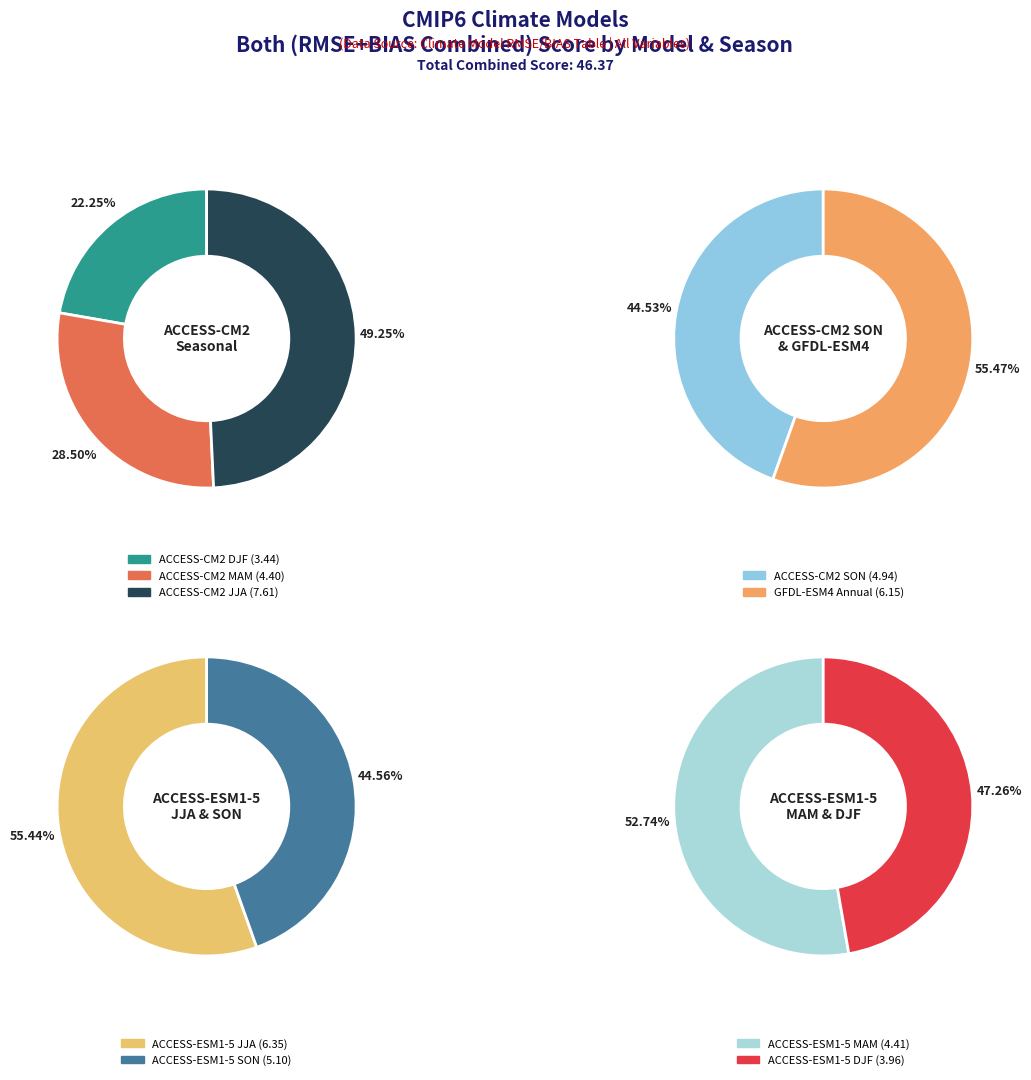

What is the smallest slice in the pie chart?

ACCESS-CM2 DJF